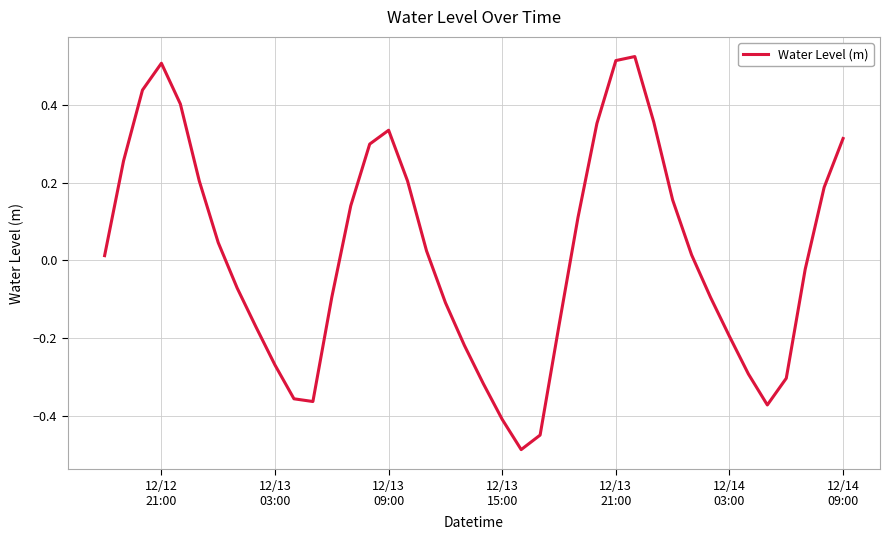

Count the number of data series in this chart.

1